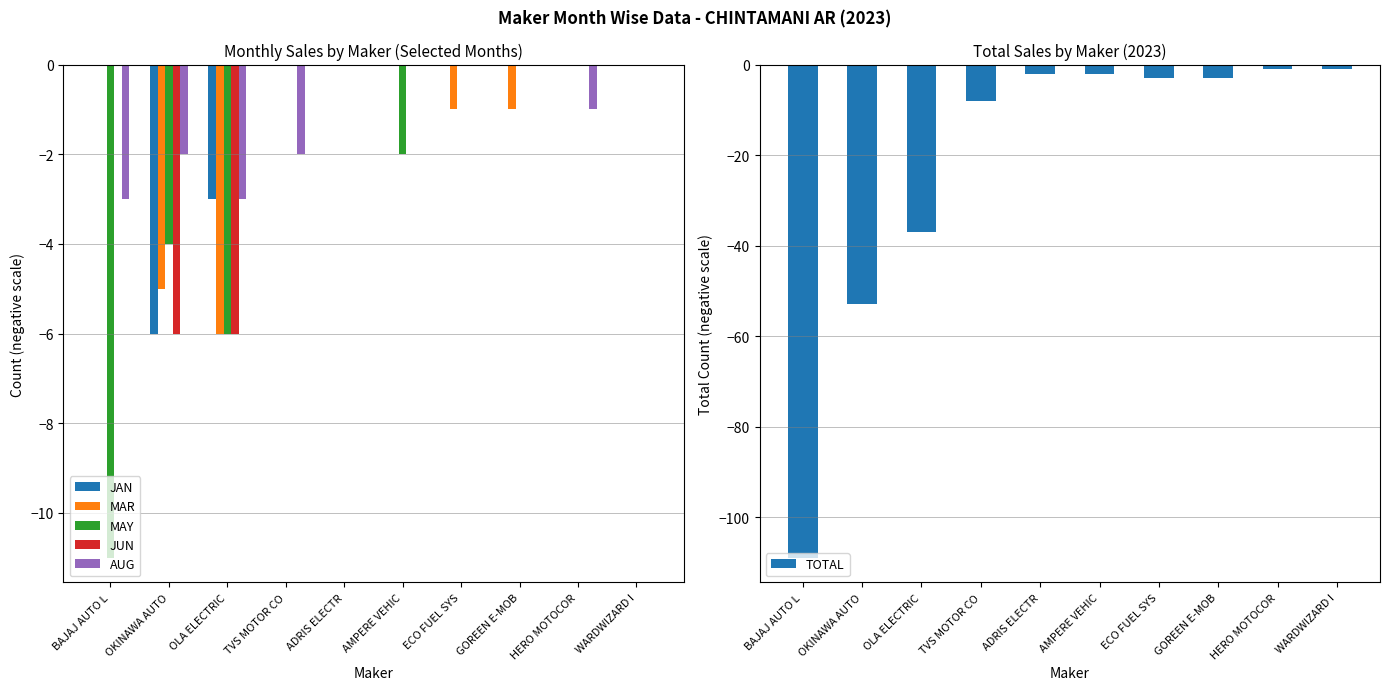

Is the value of MAY at HERO MOTOCOR greater than the value of JUN at WARDWIZARD I?

No